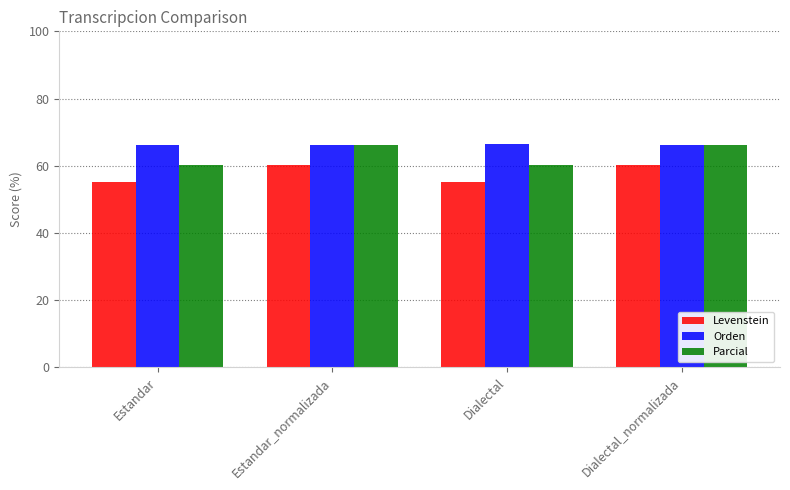

The Parcial series shows 103.2 at Dialectal. True or false?

False